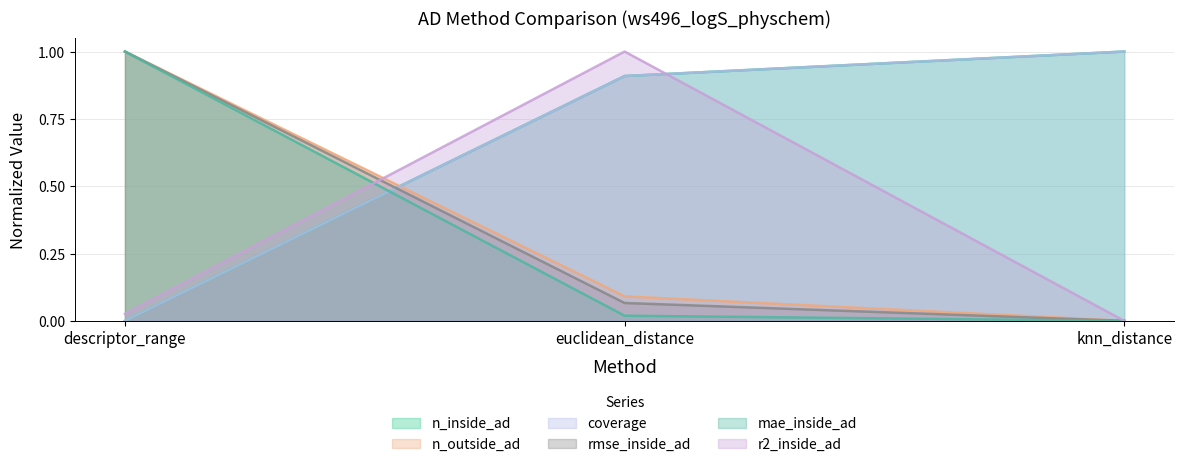

What is the maximum value for rmse_inside_ad?

1.0